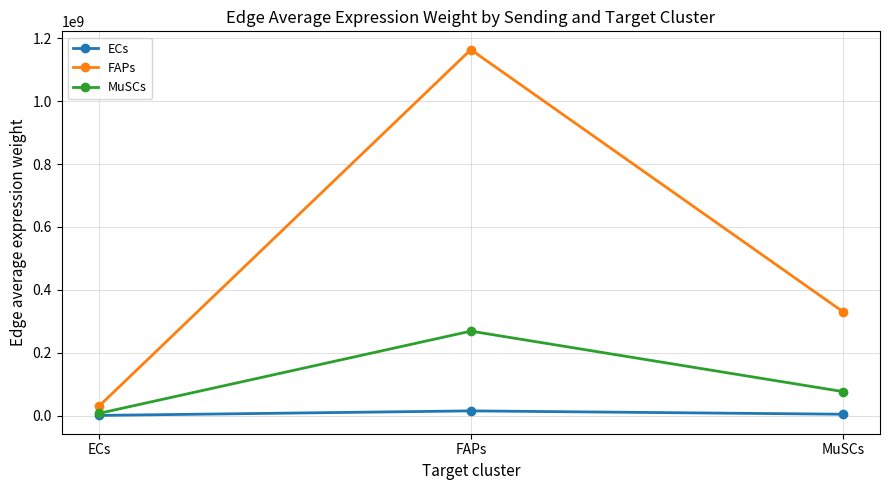

Which series changed the most between ECs and FAPs?

FAPs